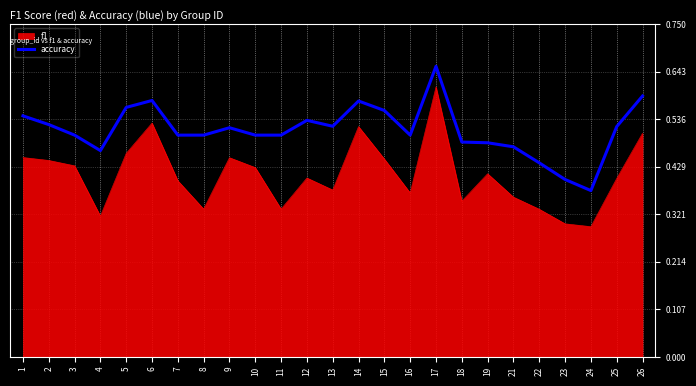

The f1 series shows 0.5 at 6. True or false?

True